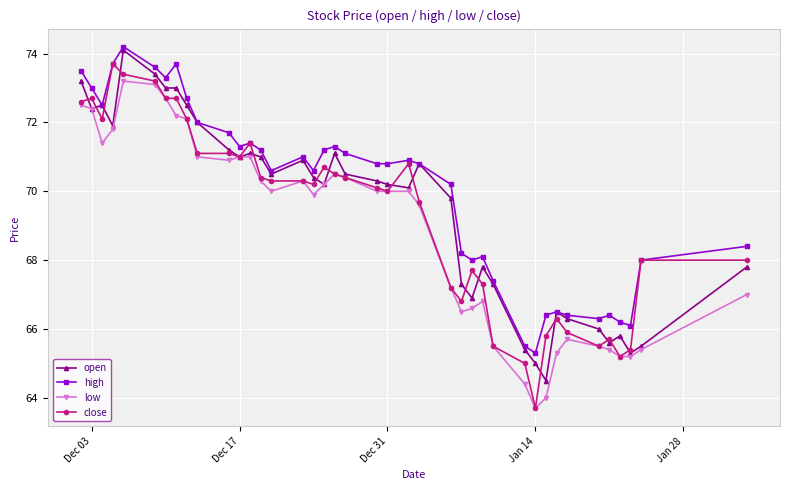

True or false: close has more than 0 interior local peaks.

True